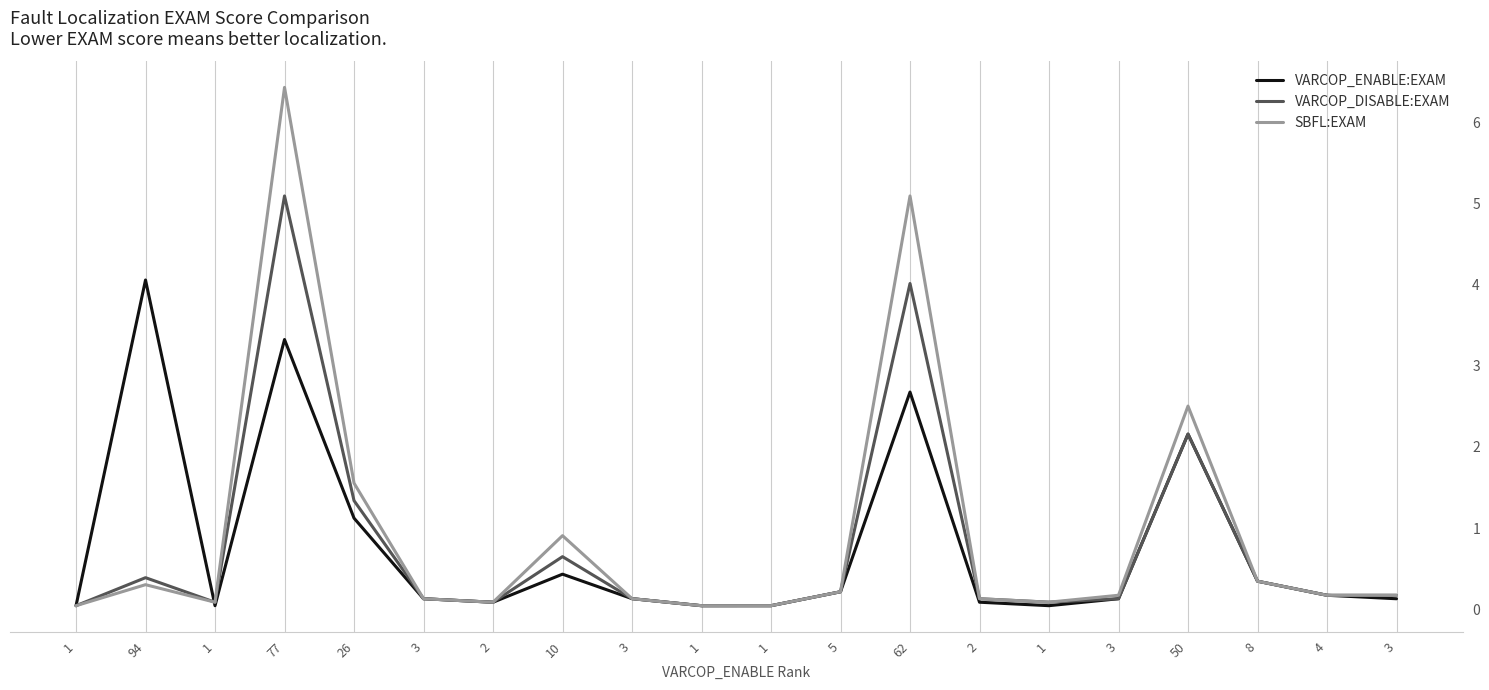

What is the label of the 18th point from the left?

8